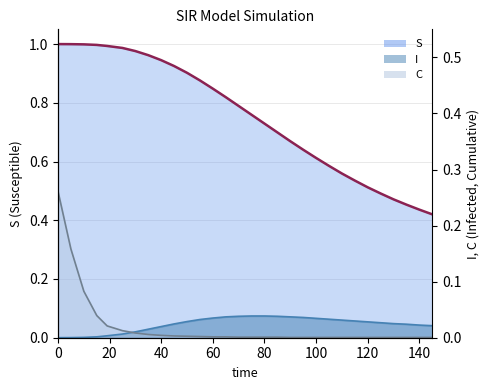

True or false: C has more than 1 interior local peaks.

False